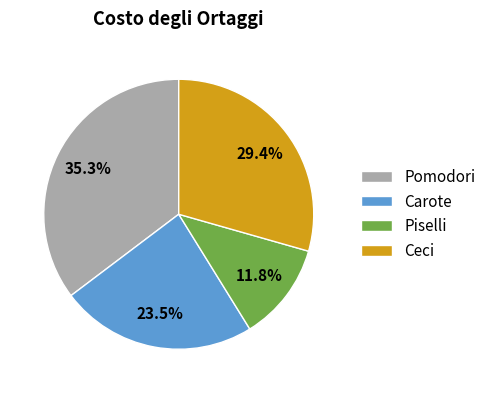

Which category has the biggest portion of the pie?

Pomodori